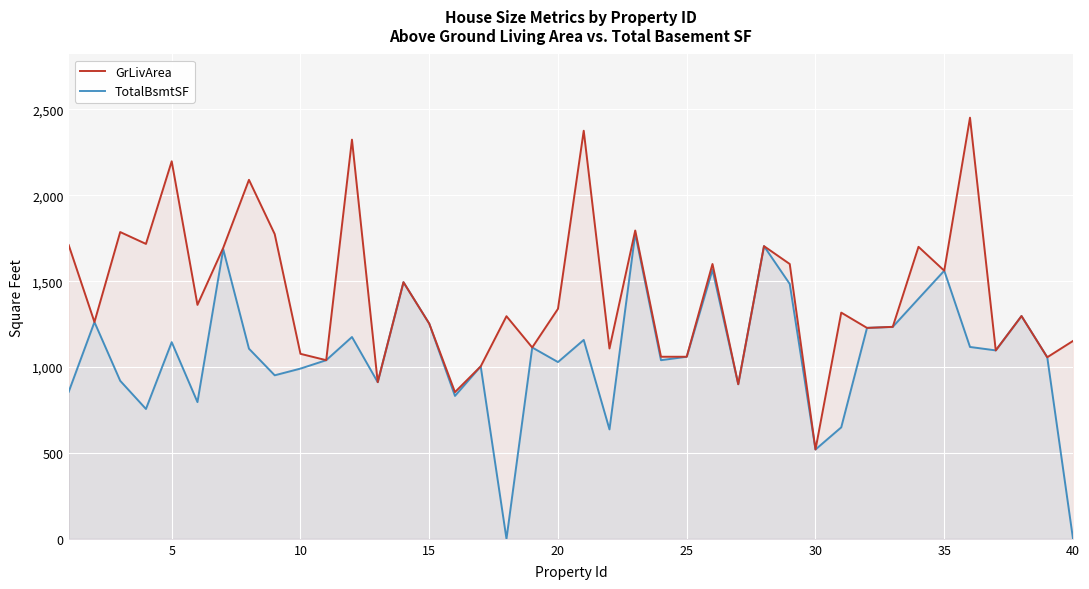

What is the difference between the TotalBsmtSF values at 22 and 34?

216